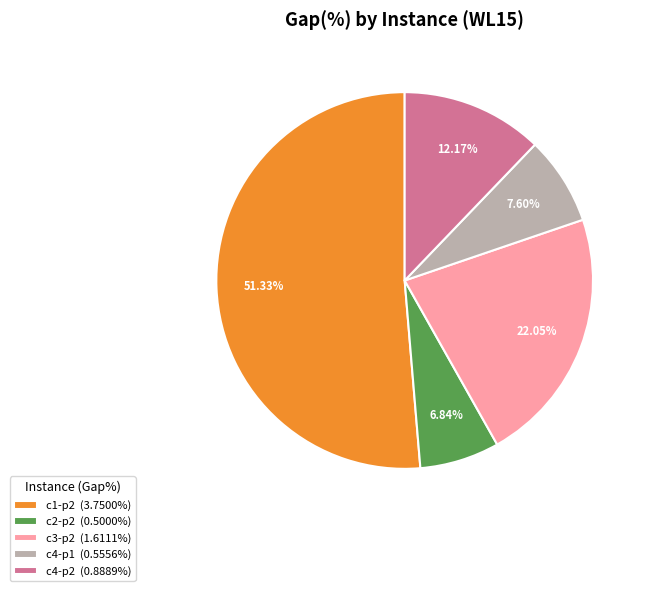

How many slices are in this pie chart?

5